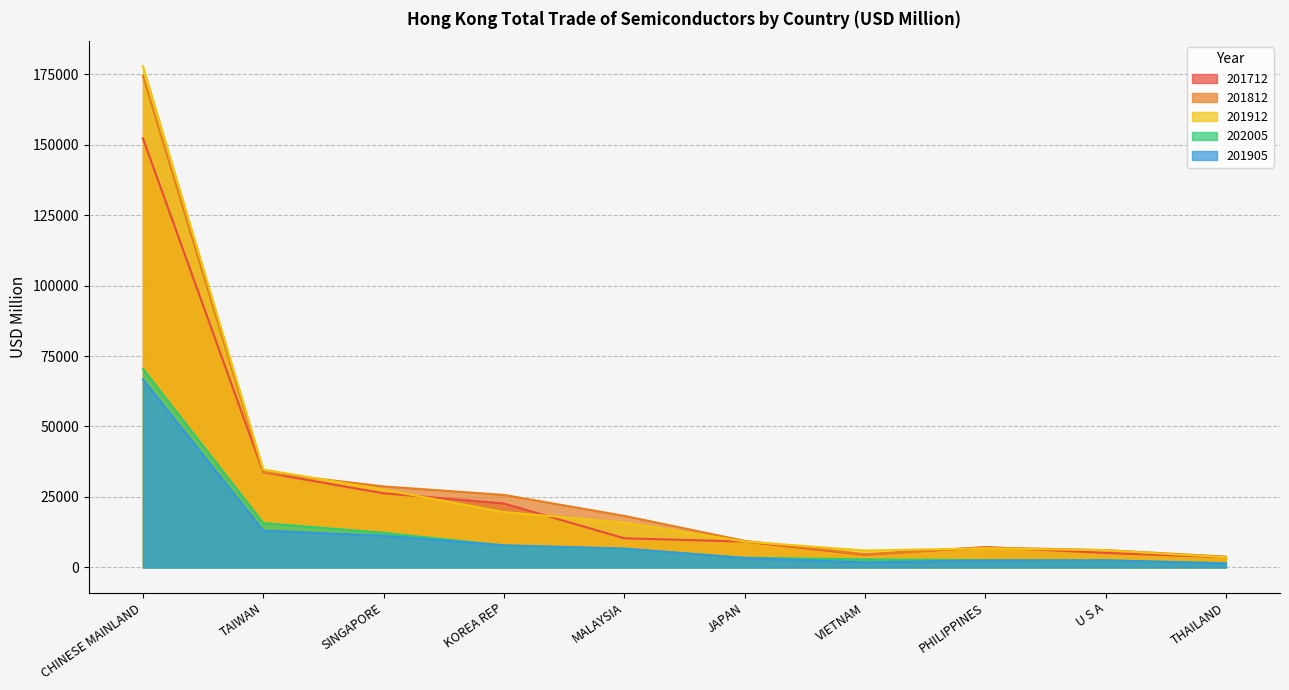

Which series changed the most between TAIWAN and PHILIPPINES?

201912